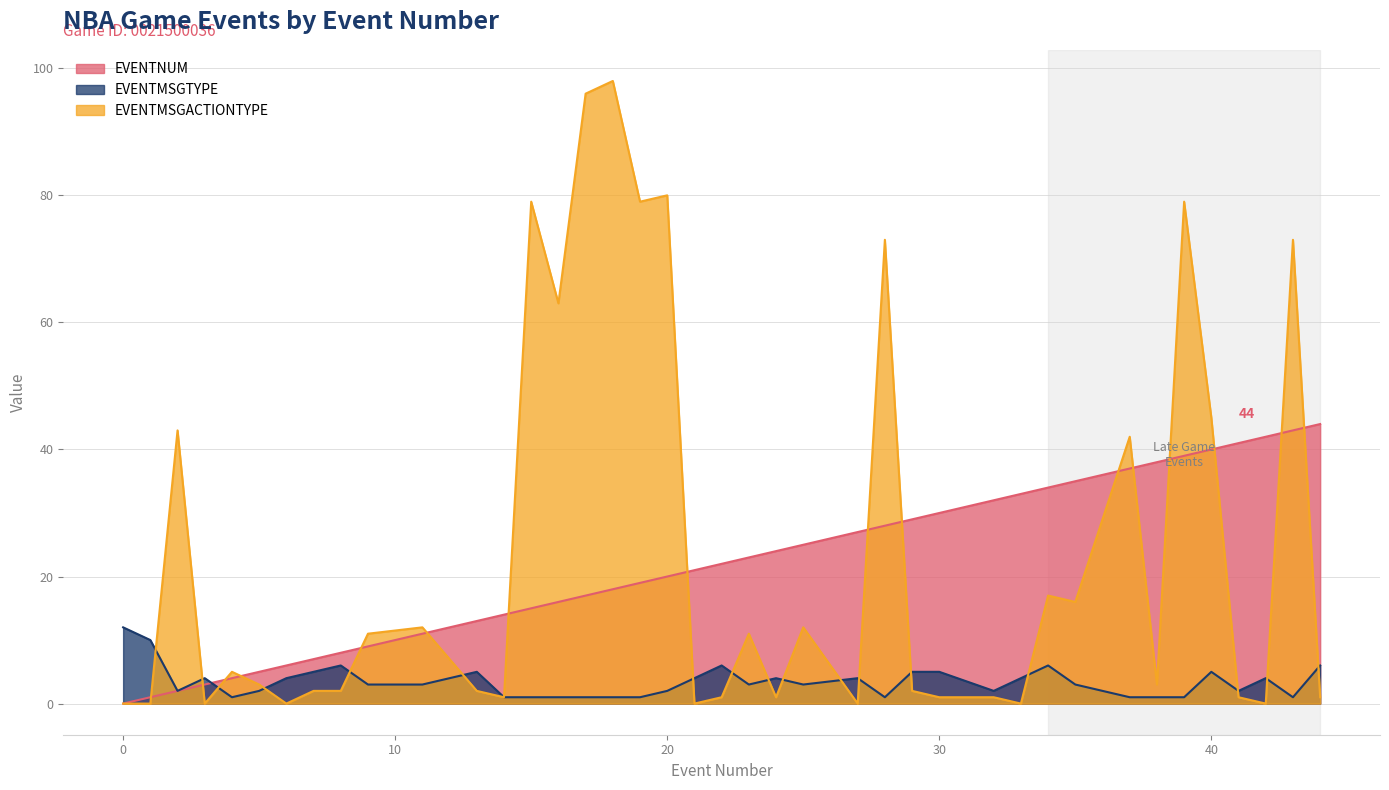

Reading left to right, extract all data points from this chart.

EVENTNUM: 0	1	2	3	4	5	6	7	8	9	11	13	14	15	16	17	18	19	20	21	22	23	24	25	27	28	29	30	32	33	34	35	37	38	39	40	41	42	43	44
EVENTMSGTYPE: 12	10	2	4	1	2	4	5	6	3	3	5	1	1	1	1	1	1	2	4	6	3	4	3	4	1	5	5	2	4	6	3	1	1	1	5	2	4	1	6
EVENTMSGACTIONTYPE: 0	0	43	0	5	3	0	2	2	11	12	2	1	79	63	96	98	79	80	0	1	11	1	12	0	73	2	1	1	0	17	16	42	3	79	45	1	0	73	1